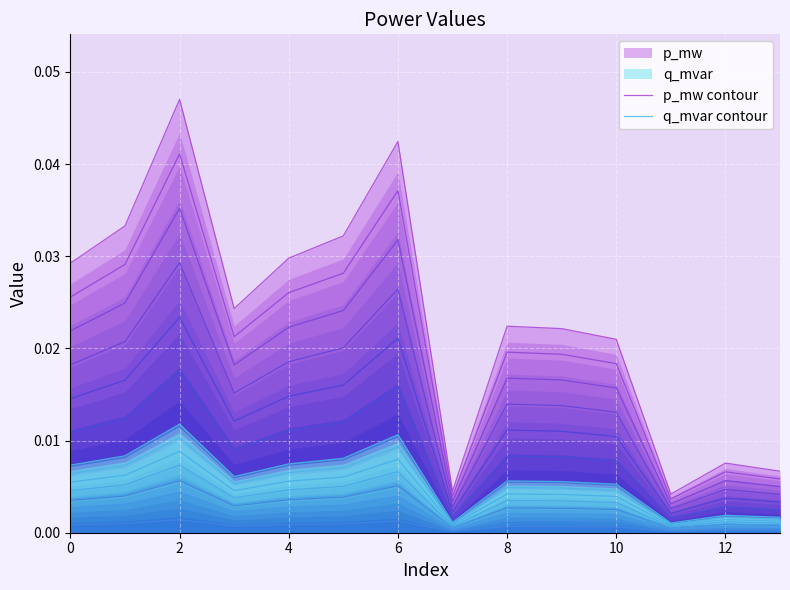

What is the sum of all p_mw contour values?

0.3